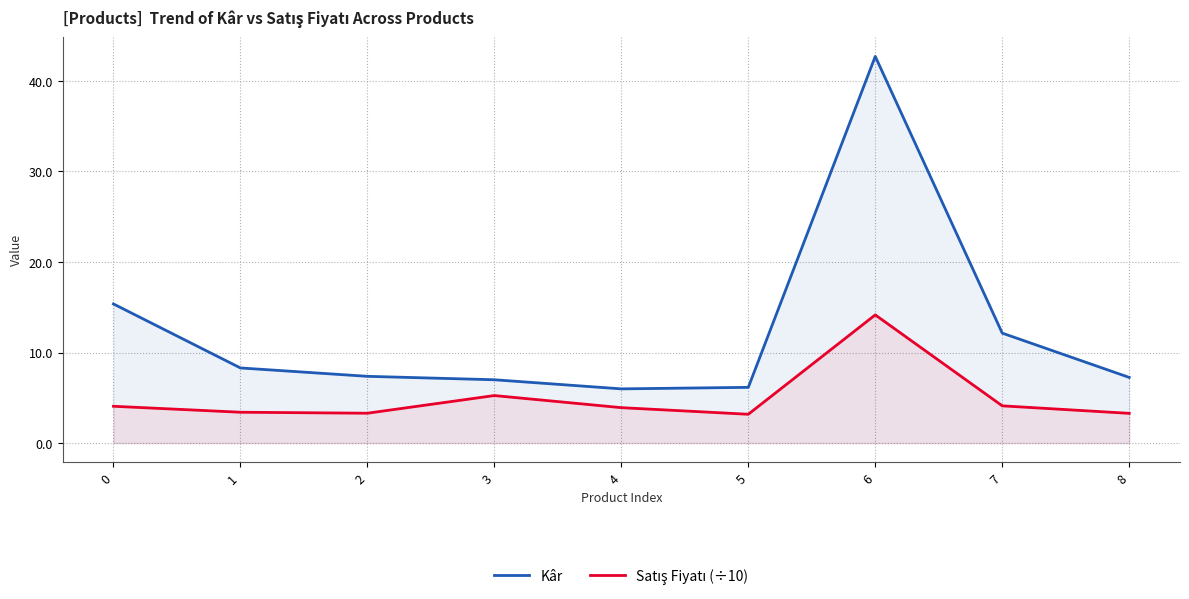

What value does the Satış Fiyatı (÷10) series have at 7?

4.1